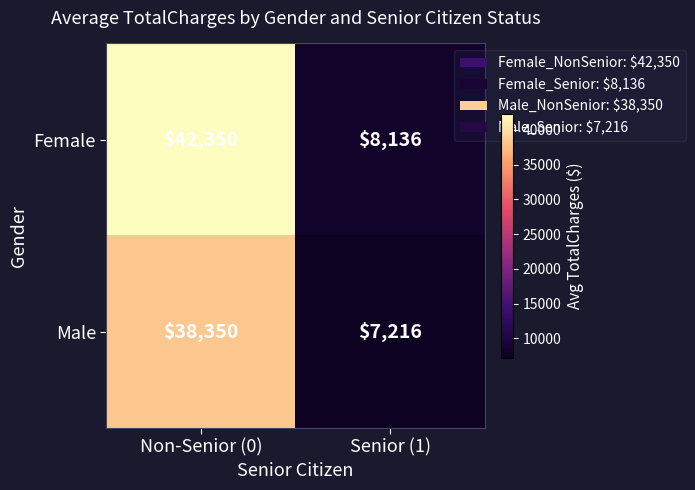

Reading right to left, list all the values displayed in this chart.

Female: 8136	42350
Male: 7216	38350